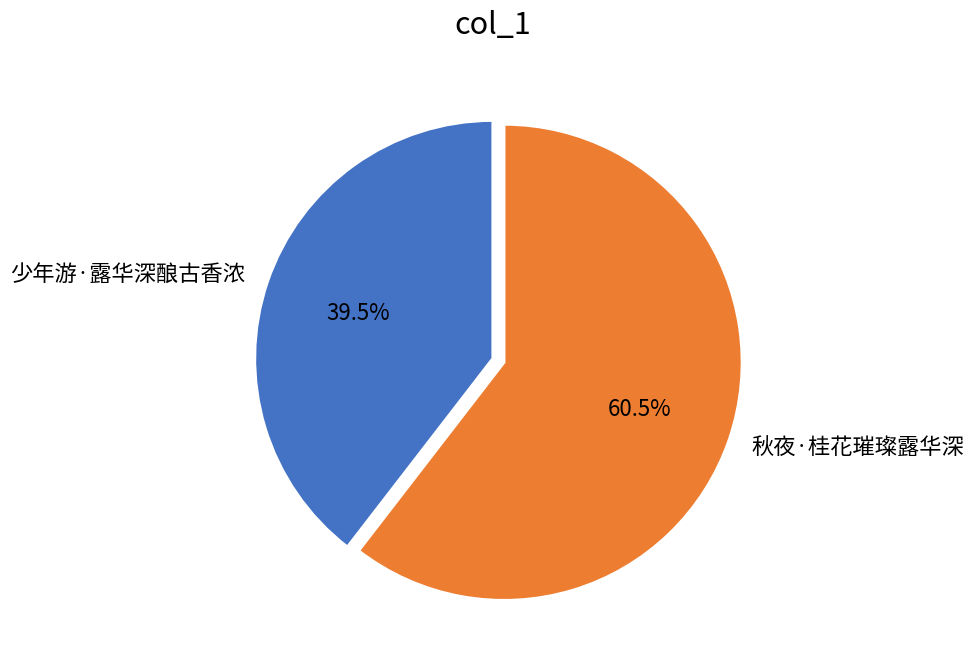

Count the number of slices in the pie.

2